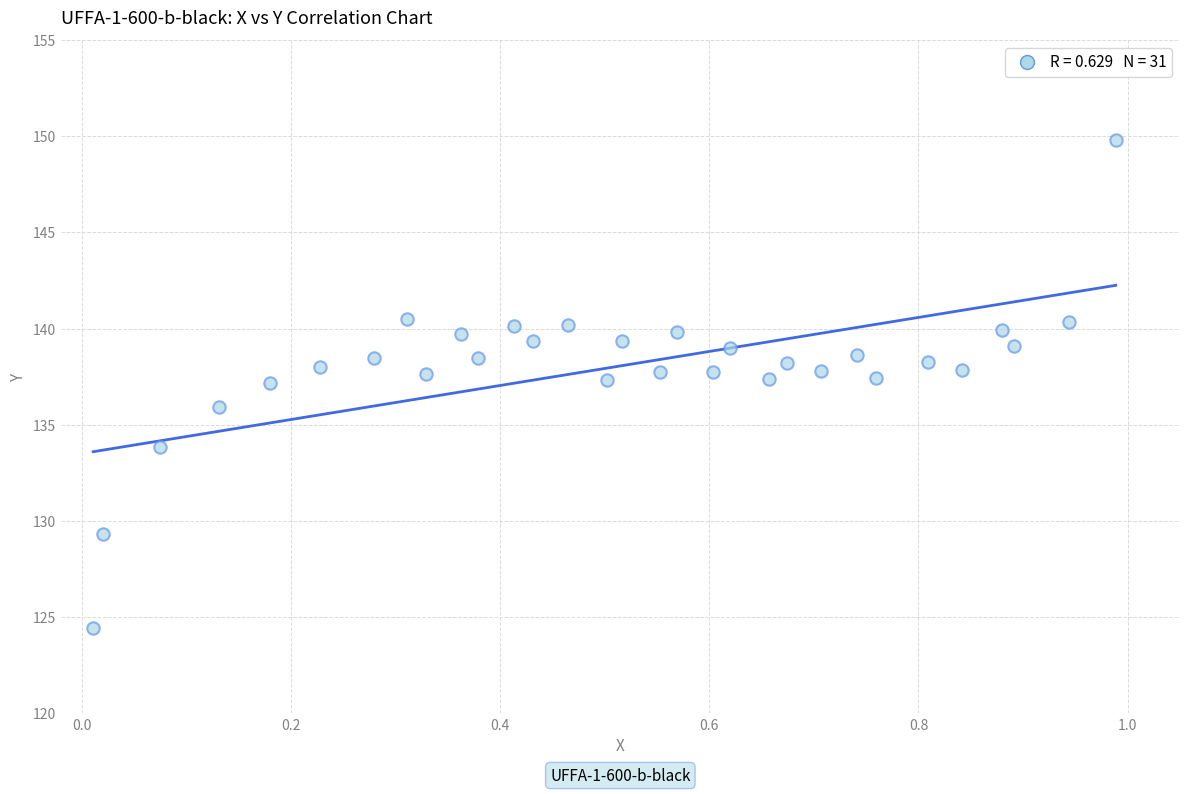

What is the range of Y values (max minus min)?

25.4